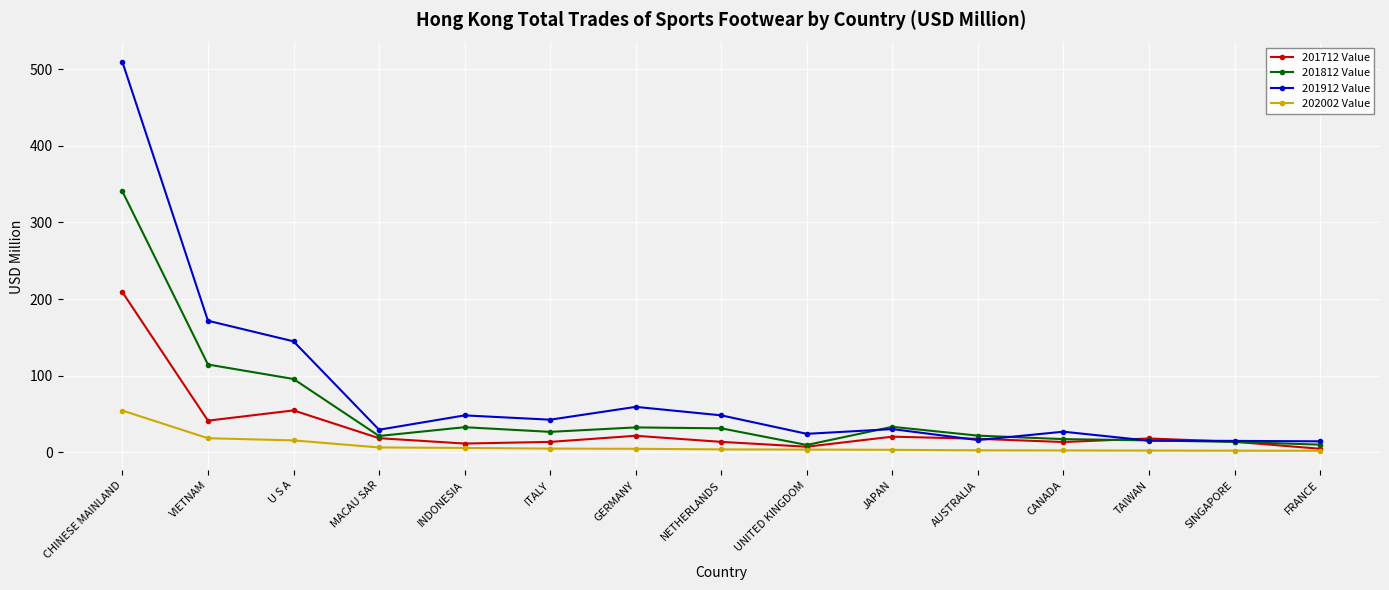

Does the chart have visible grid lines?

Yes